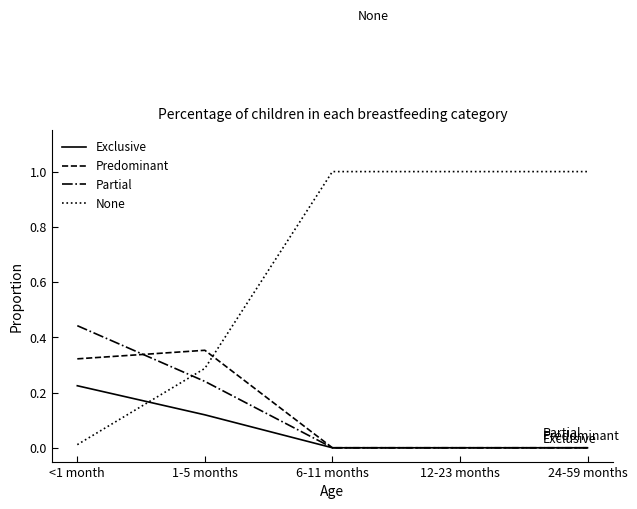

What is the spread (max minus min) of values at 12-23 months?

1.0